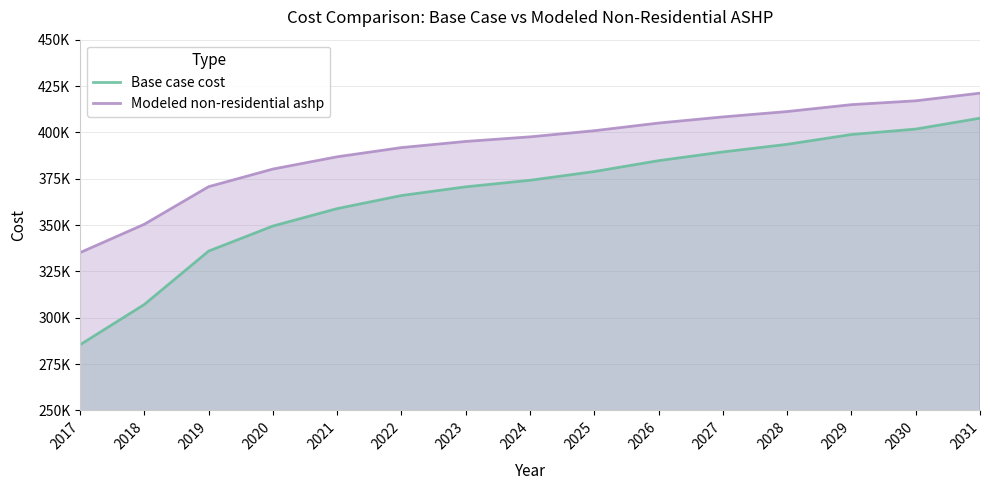

What is the minimum value shown in the chart?

285383.4